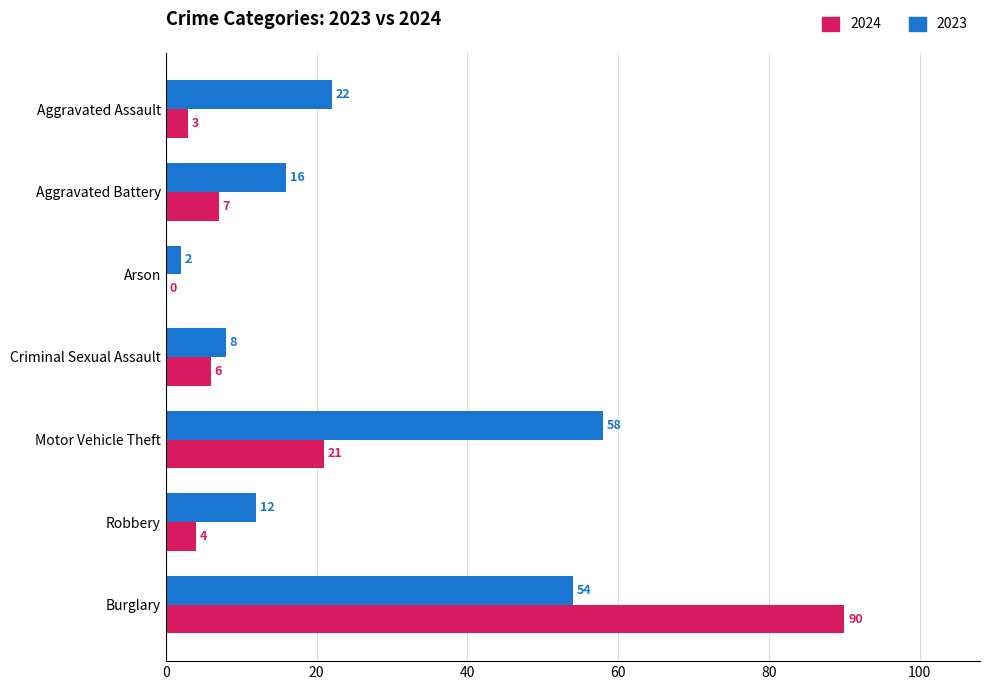

What is the sum of all 2024 values?

131